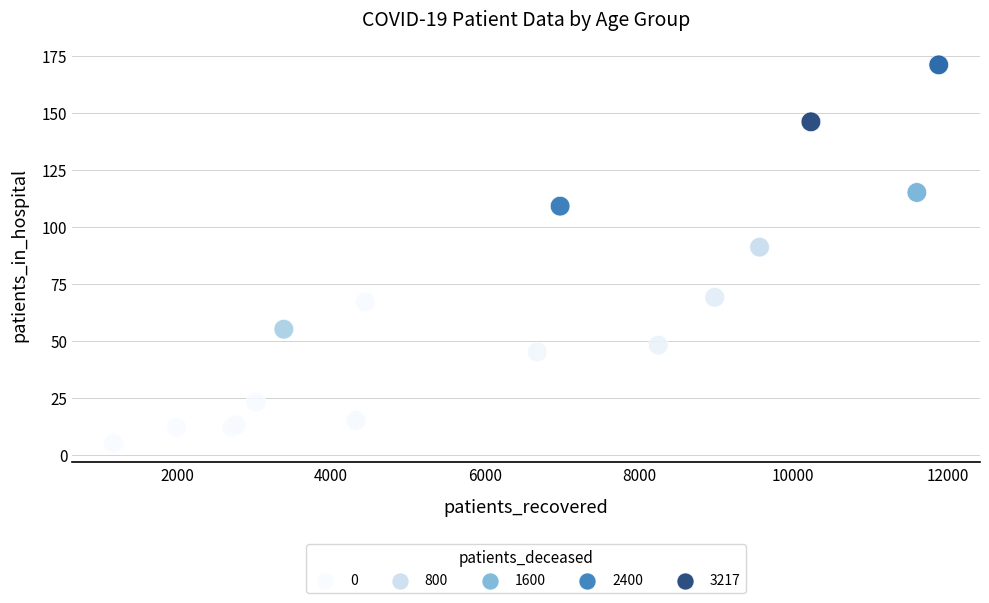

What Y value in the scatter plot is closest to 88?

91